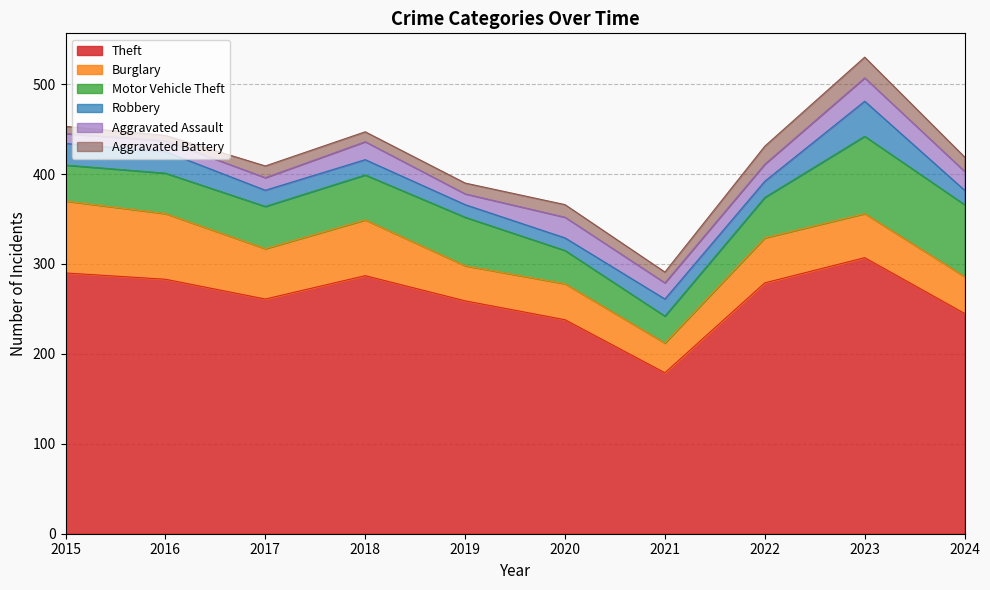

Where do Robbery and Aggravated Battery first cross each other?

2021 and 2022